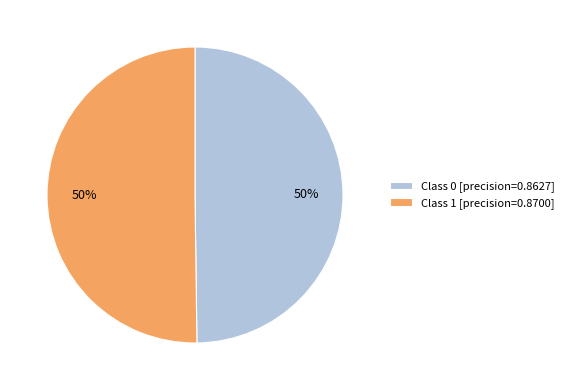

Combined, do Class 1 [precision=0.8700] and Class 0 [precision=0.8627] account for over 50%?

Yes